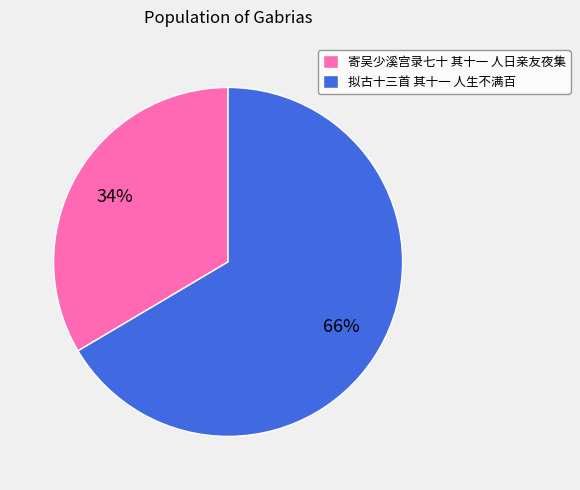

Is 寄吴少溪宫录七十 其十一 人日亲友夜集 the majority of the pie?

No